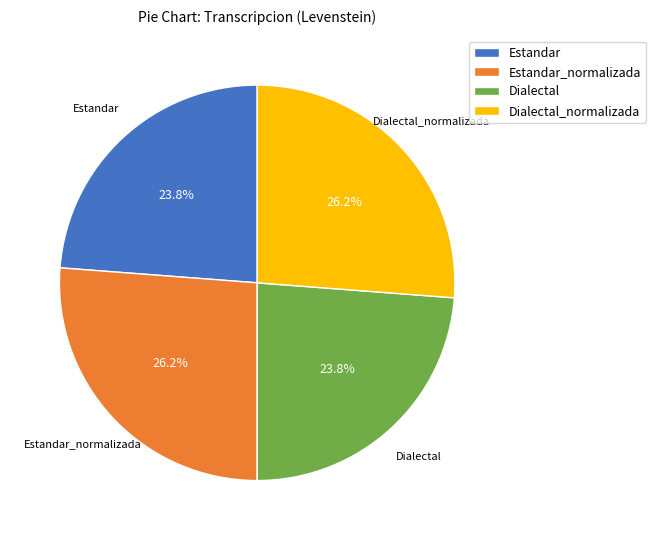

How much of the chart is everything except Dialectal?

76.2%